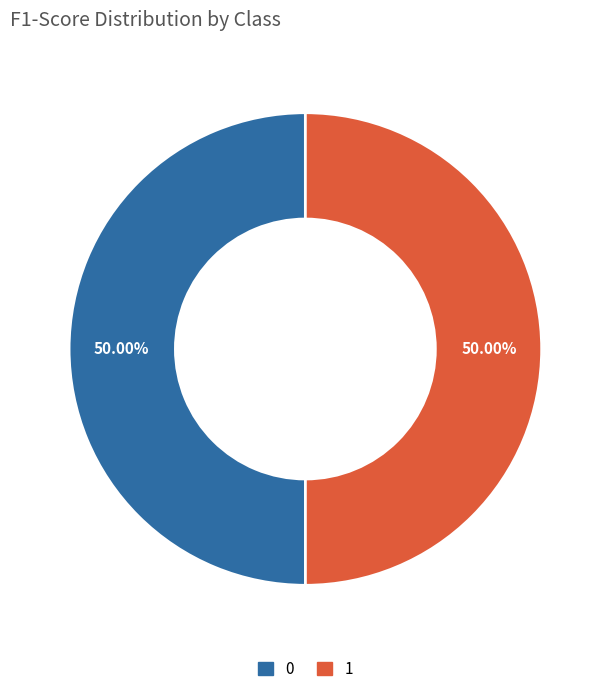

To the nearest percent, what percentage of the pie is 0?

50%